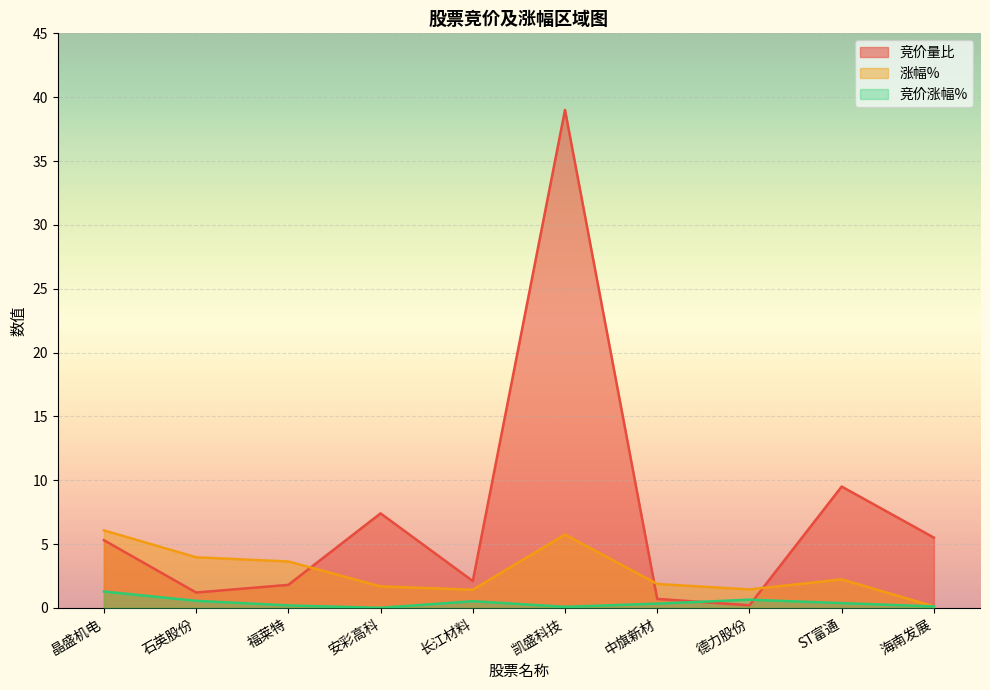

Which series has the largest total across all categories?

竞价量比